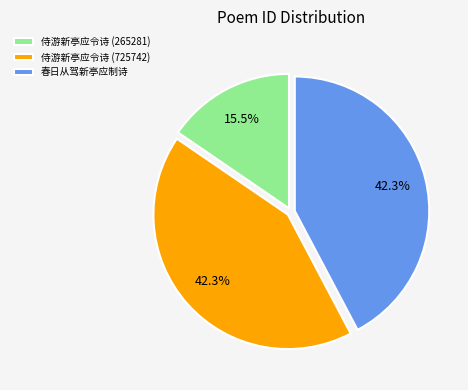

Is it true that 春日从驾新亭应制诗 is 36% of the pie?

False